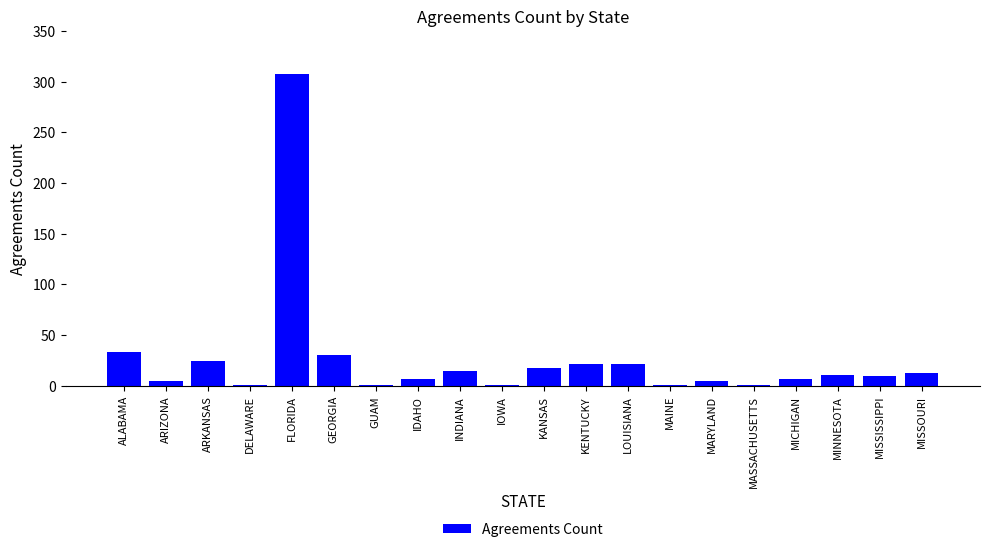

Is it true that the value at MISSOURI is 13?

True